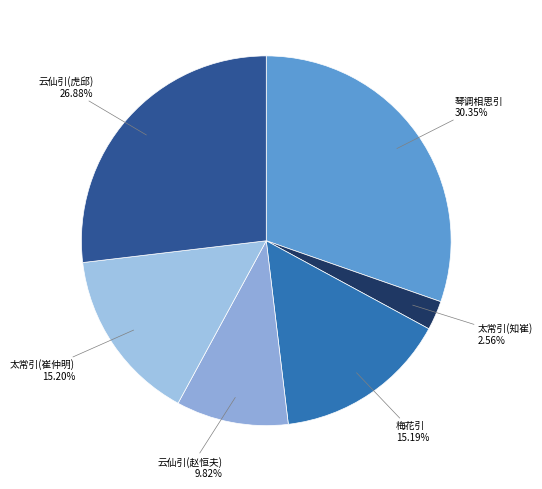

Count the number of slices in the pie.

6